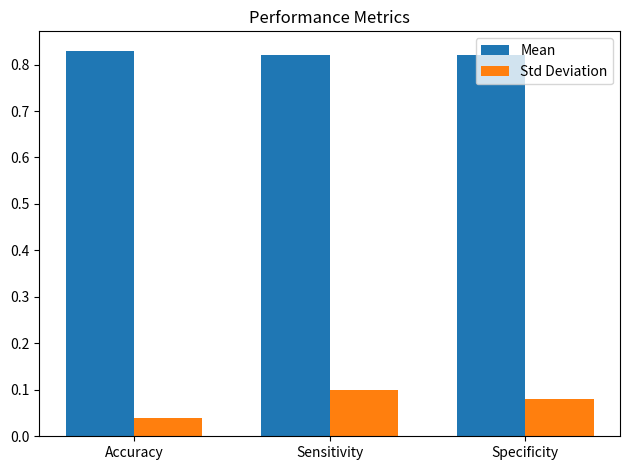

Which label corresponds to the smallest value in the chart?

Accuracy